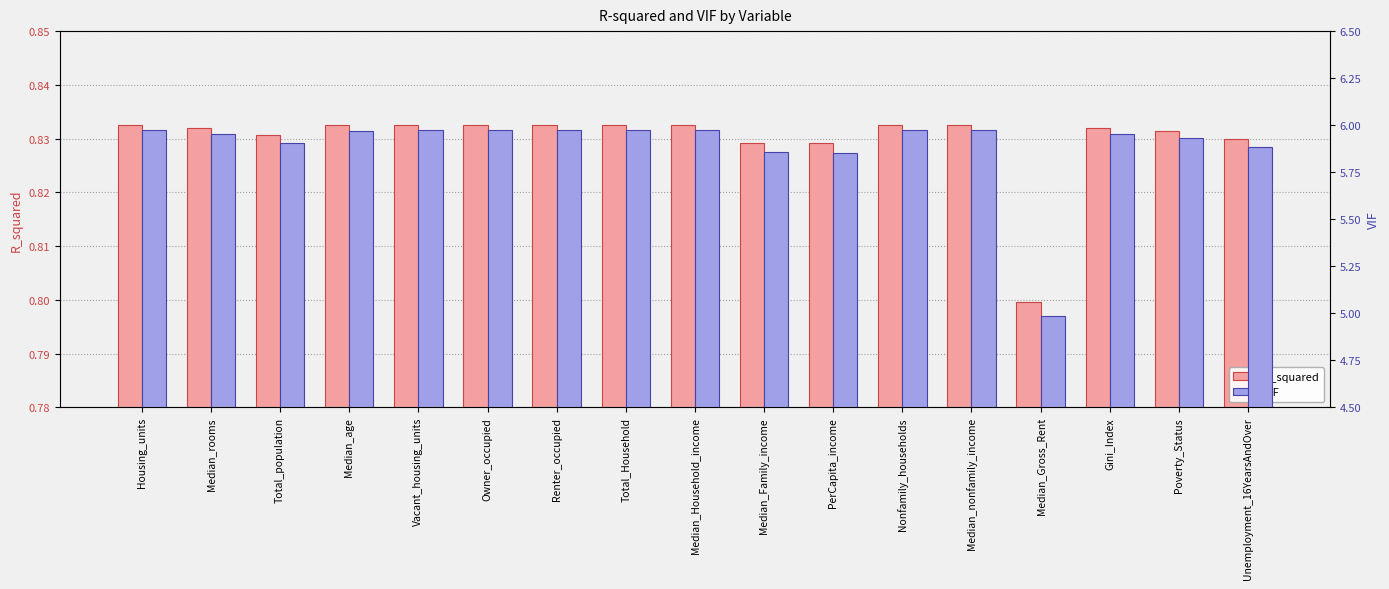

Is the value of VIF at Owner_occupied greater than the value of R_squared at Renter_occupied?

Yes